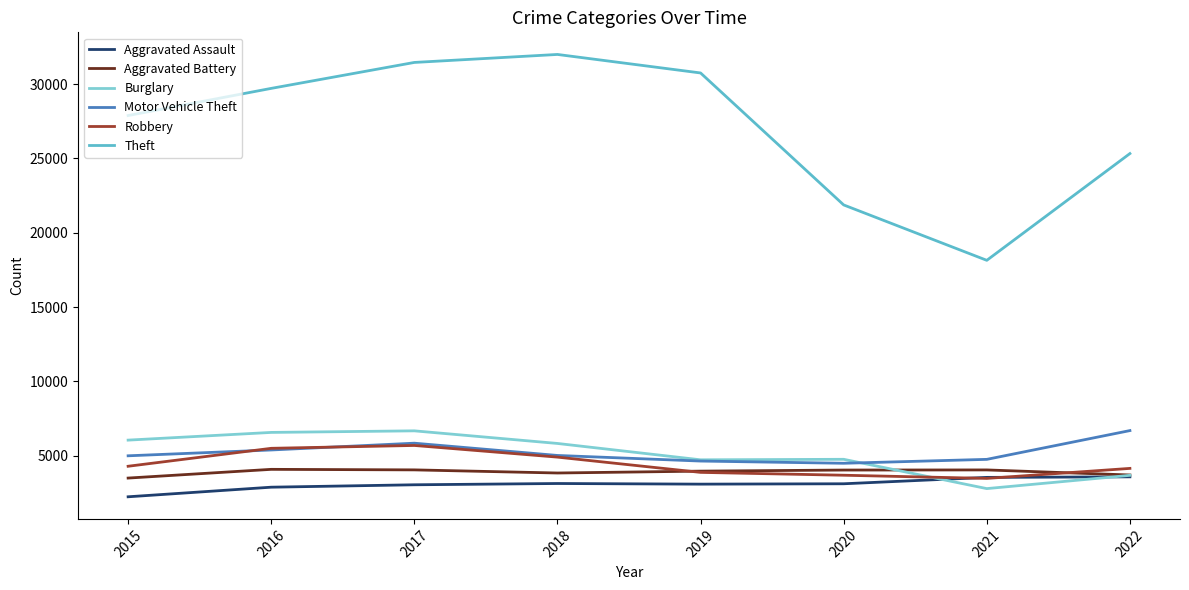

Which series has the largest total across all categories?

Theft